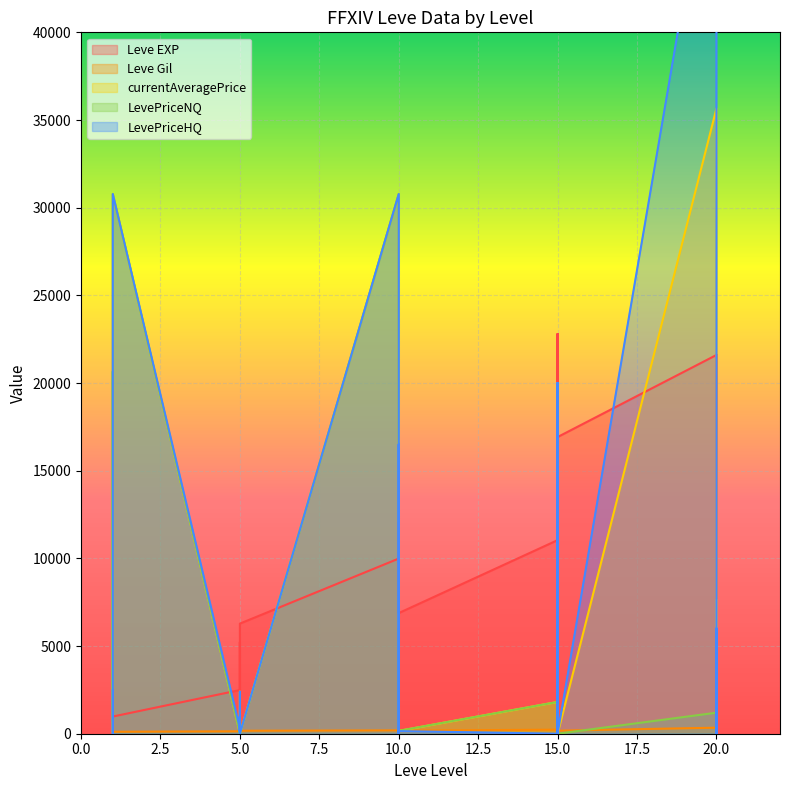

How many categories are shown in the chart?

30